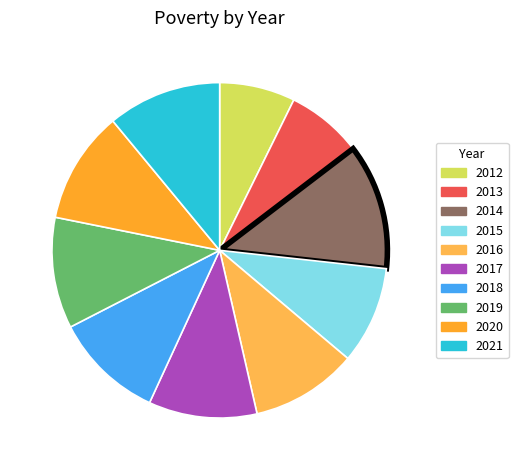

The 2020 slice represents 1% of the pie. True or false?

False